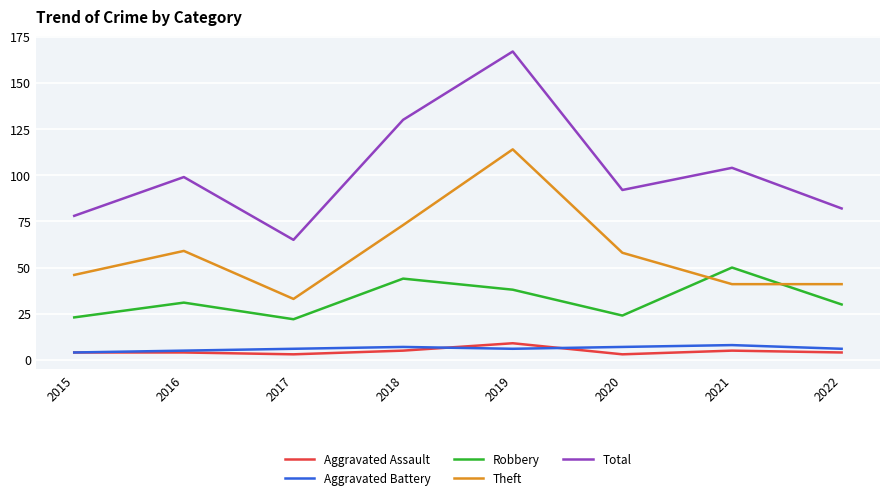

True or false: Aggravated Assault and Total intersect in this chart.

False